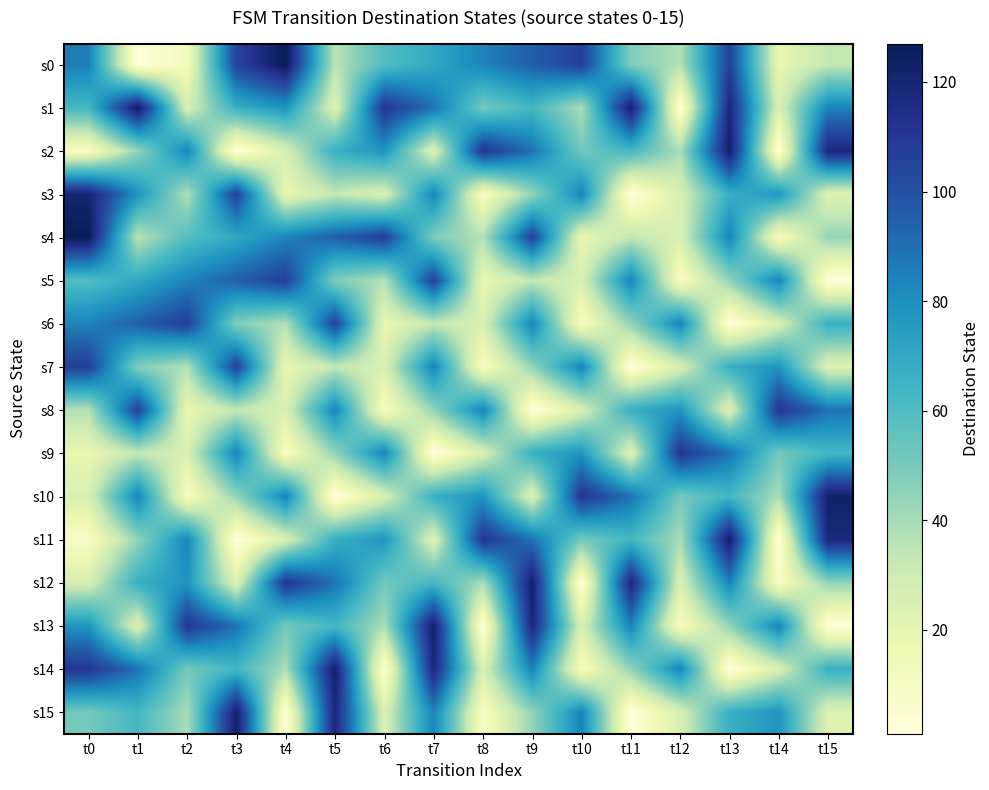

Reading right to left, list all the values displayed in this chart.

s0: t15=33	t14=18	t13=106	t12=37	t11=48	t10=107	t9=95	t8=84	t7=70	t6=59	t5=35	t4=127	t3=105	t2=12	t1=1	t0=86
s1: t15=84	t14=25	t13=118	t12=2	t11=123	t10=39	t9=63	t8=51	t7=89	t6=111	t5=23	t4=78	t3=67	t2=26	t1=125	t0=63
s2: t15=118	t14=2	t13=123	t12=39	t11=63	t10=51	t9=89	t8=111	t7=23	t6=78	t5=67	t4=26	t3=1	t2=84	t1=44	t0=9
s3: t15=23	t14=78	t13=67	t12=26	t11=1	t10=84	t9=44	t8=9	t7=84	t6=25	t5=33	t4=18	t3=106	t2=37	t1=79	t0=120
s4: t15=44	t14=9	t13=84	t12=25	t11=33	t10=18	t9=106	t8=37	t7=48	t6=107	t5=95	t4=84	t3=70	t2=59	t1=35	t0=127
s5: t15=1	t14=84	t13=44	t12=9	t11=84	t10=25	t9=33	t8=18	t7=106	t6=37	t5=48	t4=107	t3=95	t2=84	t1=70	t0=59
s6: t15=67	t14=26	t13=1	t12=84	t11=44	t10=9	t9=84	t8=25	t7=33	t6=18	t5=106	t4=37	t3=48	t2=107	t1=95	t0=84
s7: t15=23	t14=78	t13=67	t12=26	t11=1	t10=84	t9=44	t8=9	t7=84	t6=25	t5=33	t4=18	t3=106	t2=37	t1=48	t0=107
s8: t15=89	t14=111	t13=23	t12=78	t11=67	t10=26	t9=1	t8=84	t7=44	t6=9	t5=84	t4=25	t3=33	t2=18	t1=106	t0=37
s9: t15=63	t14=51	t13=89	t12=111	t11=23	t10=78	t9=67	t8=26	t7=1	t6=84	t5=44	t4=9	t3=84	t2=25	t1=33	t0=18
s10: t15=123	t14=39	t13=63	t12=51	t11=89	t10=111	t9=23	t8=78	t7=67	t6=26	t5=1	t4=84	t3=44	t2=9	t1=84	t0=25
s11: t15=118	t14=2	t13=123	t12=39	t11=63	t10=51	t9=89	t8=111	t7=23	t6=78	t5=67	t4=26	t3=1	t2=84	t1=44	t0=9
s12: t15=44	t14=9	t13=84	t12=25	t11=118	t10=2	t9=123	t8=39	t7=63	t6=51	t5=89	t4=111	t3=23	t2=78	t1=67	t0=26
s13: t15=1	t14=84	t13=44	t12=9	t11=84	t10=25	t9=118	t8=2	t7=123	t6=39	t5=63	t4=51	t3=89	t2=111	t1=23	t0=78
s14: t15=67	t14=26	t13=1	t12=84	t11=44	t10=9	t9=84	t8=25	t7=118	t6=2	t5=123	t4=39	t3=63	t2=51	t1=89	t0=111
s15: t15=23	t14=78	t13=67	t12=26	t11=1	t10=84	t9=44	t8=9	t7=84	t6=25	t5=118	t4=2	t3=123	t2=39	t1=63	t0=51